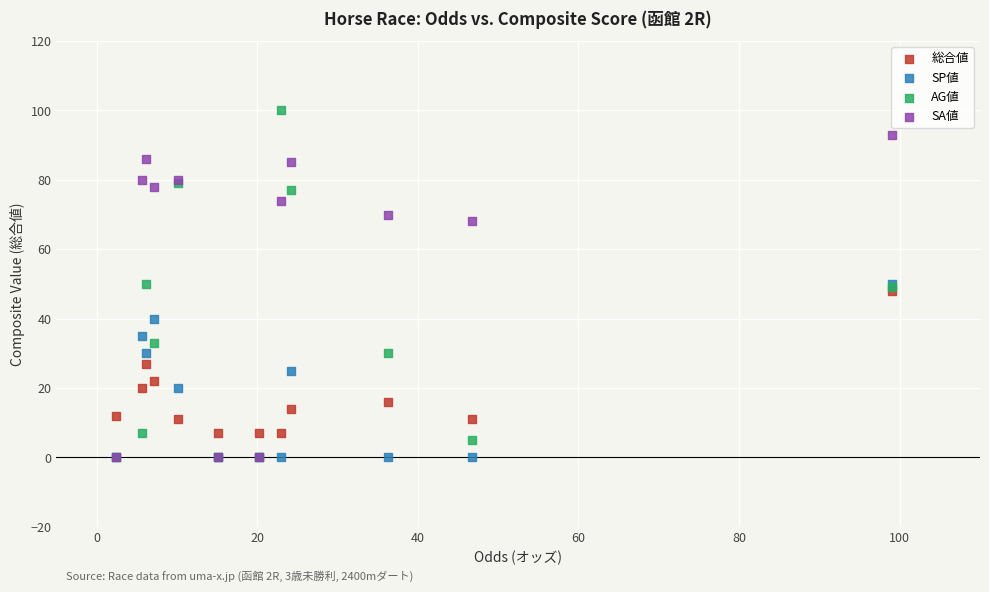

Which series contains the highest Y value?

AG値